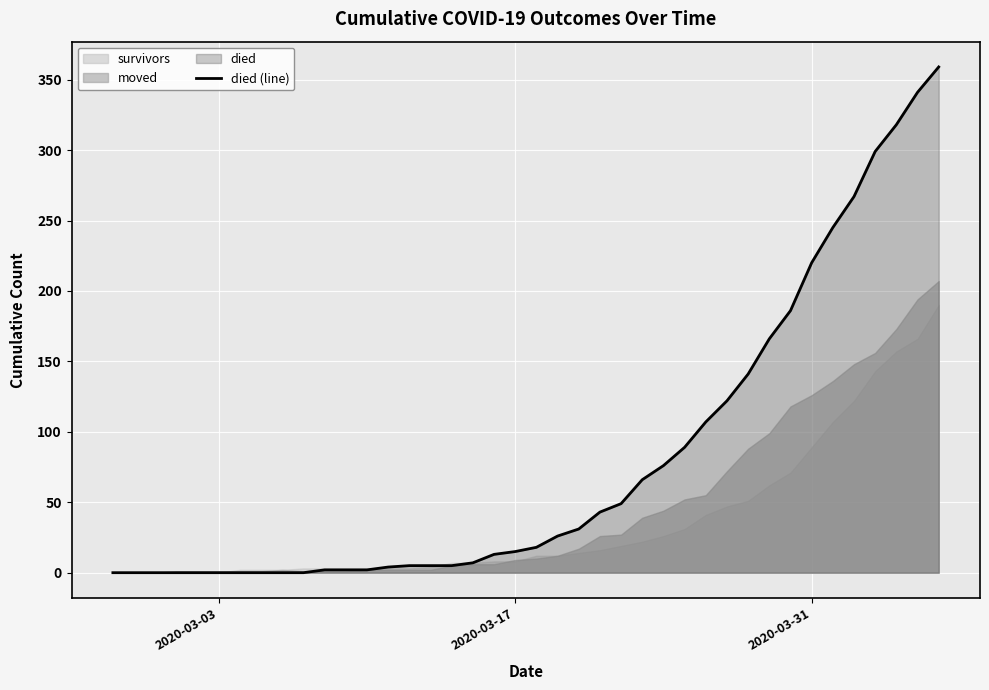

What is the highest value of the died (line) series?

359